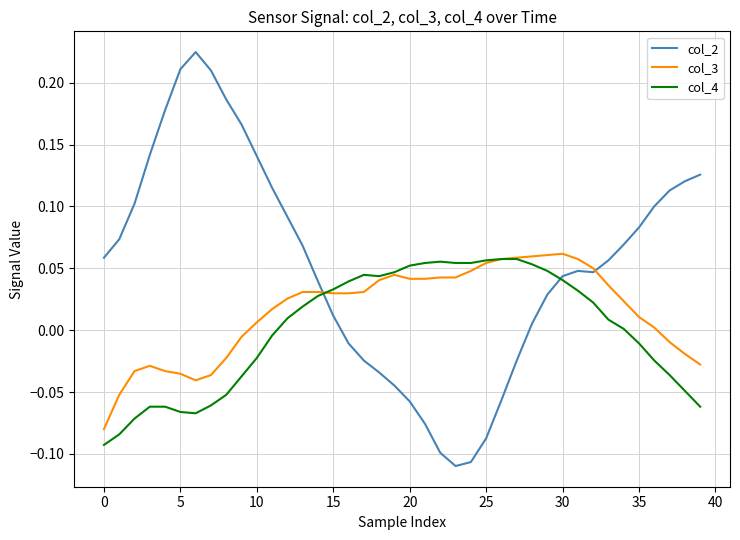

How many positive values does the col_2 series have?

28